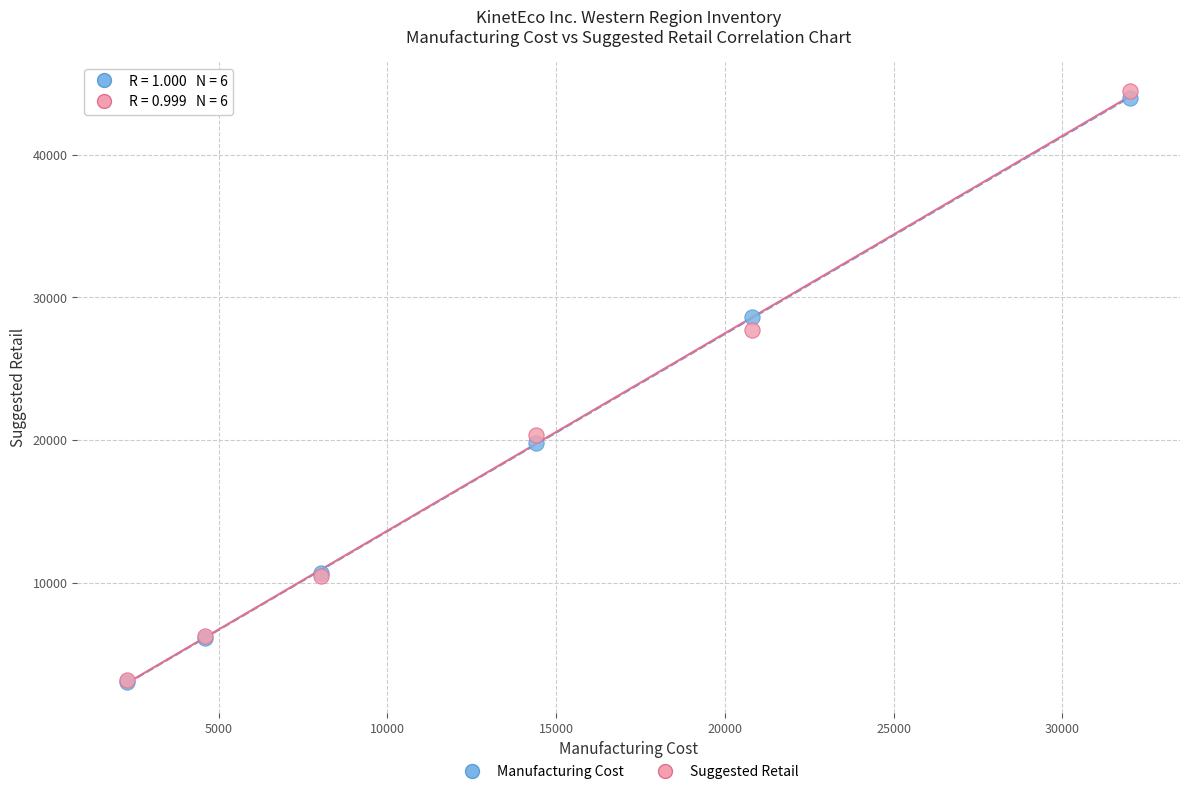

What are all the series names shown in the legend?

Manufacturing Cost, Suggested Retail